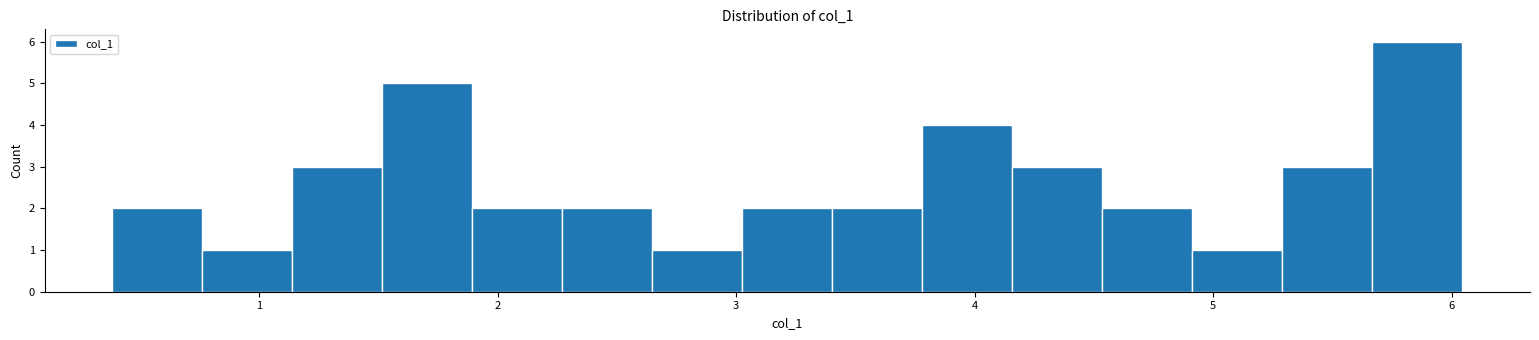

Read against the x-axis, roughly where is the centre of the tallest bar?

5.9